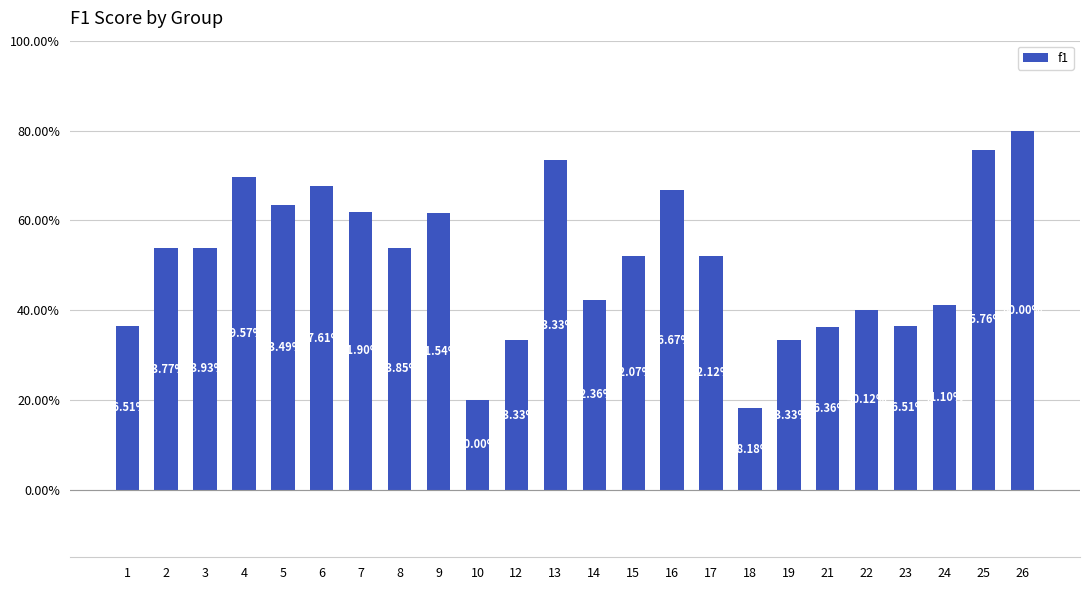

Does the chart contain stacked bars?

No